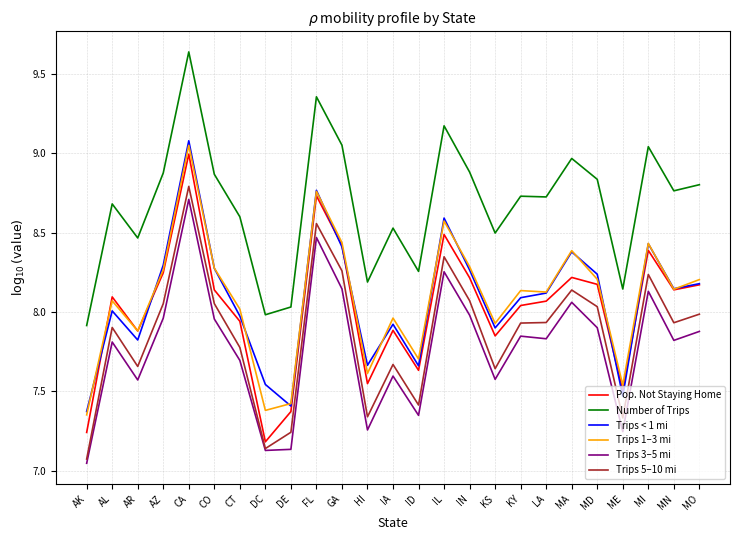

True or false: Trips 5–10 mi and Pop. Not Staying Home intersect in this chart.

False